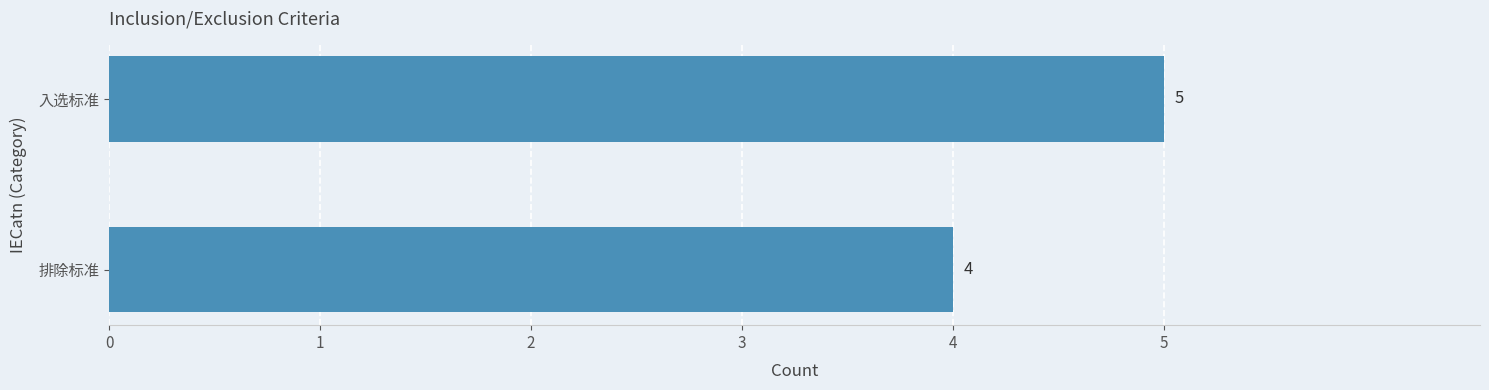

The chart shows a value of 4 at 排除标准. True or false?

True